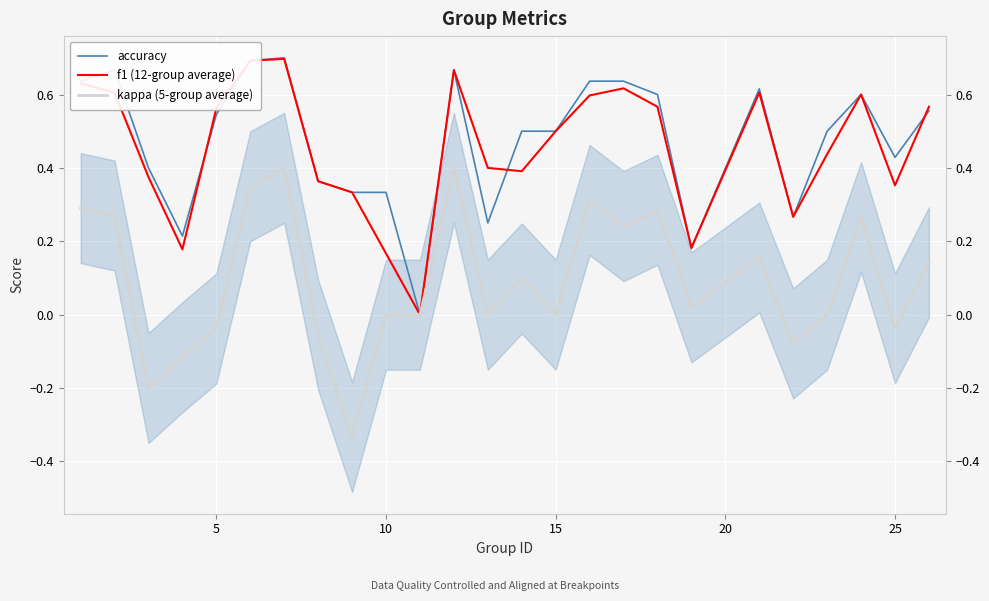

In accuracy, how many points are higher than both neighbors (excluding endpoints)?

5